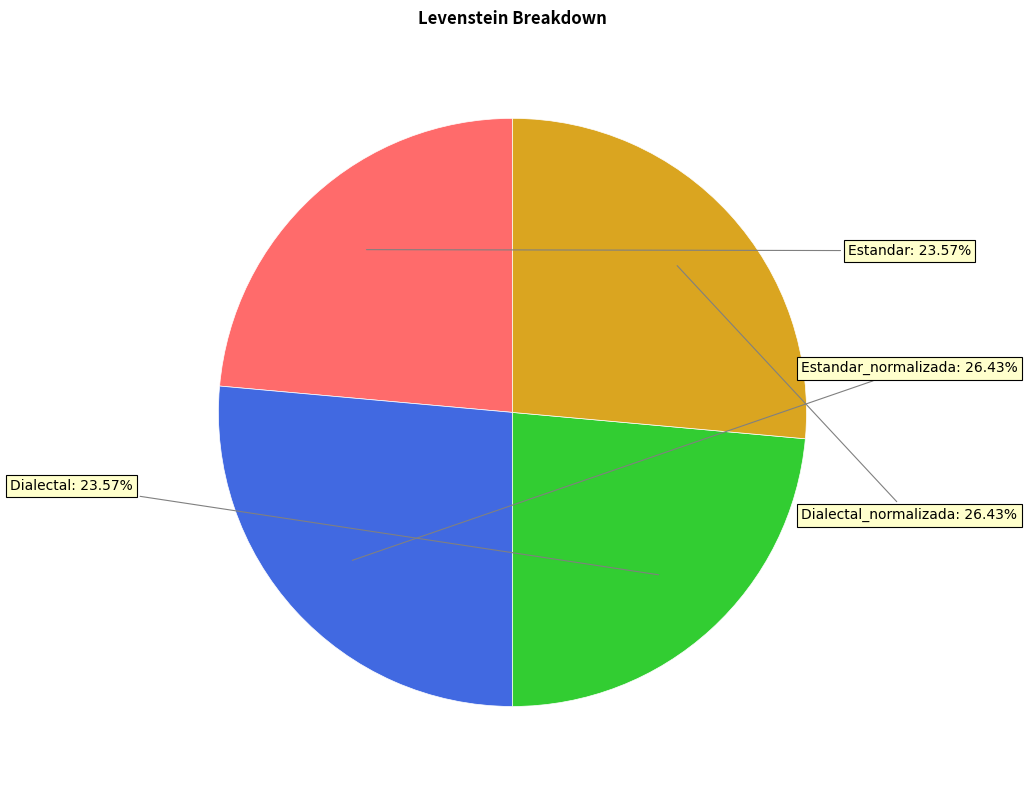

To the nearest percent, what is the average slice percentage?

25%